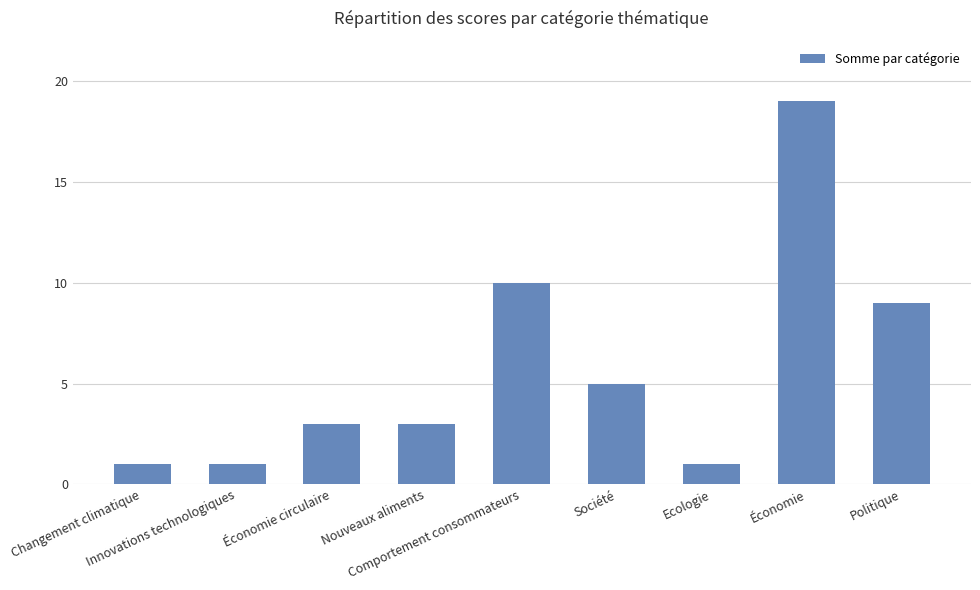

What is the change in value from Innovations technologiques to Économie circulaire?

+2